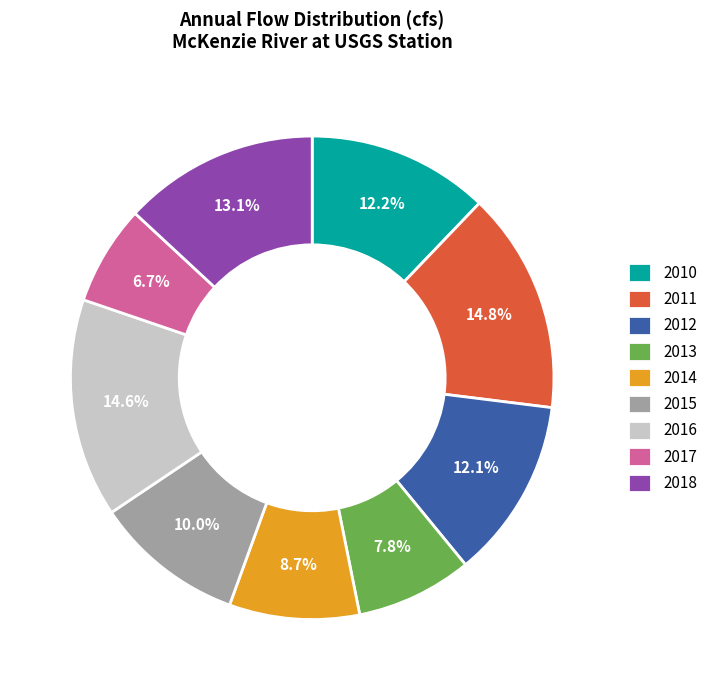

Approximately how many times larger is the value at 2011 compared to 2017?

2.2